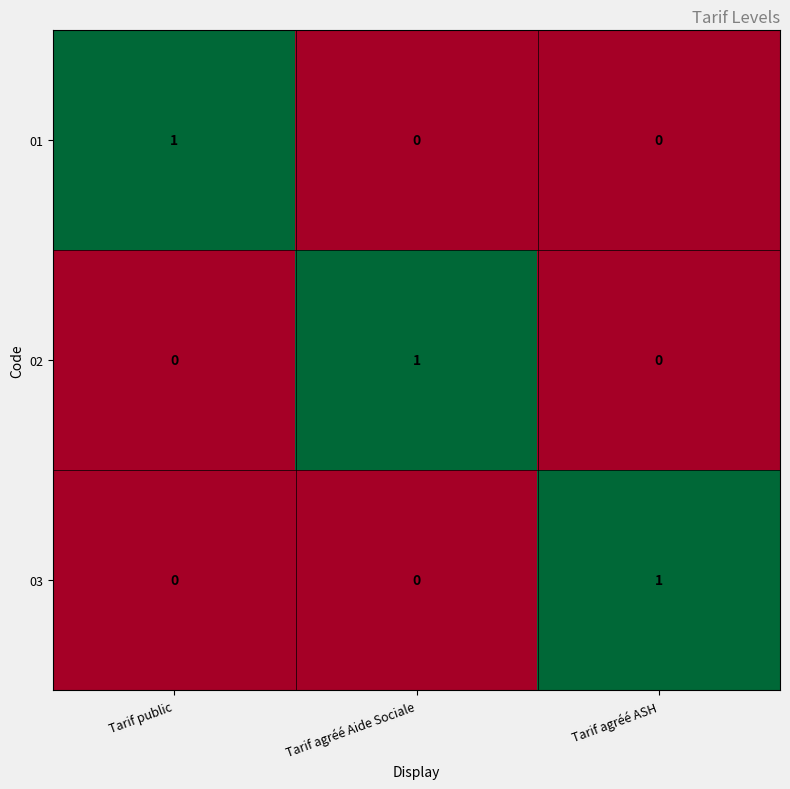

Reading left to right, what are all the values shown in this chart?

01: 1	0	0
02: 0	1	0
03: 0	0	1